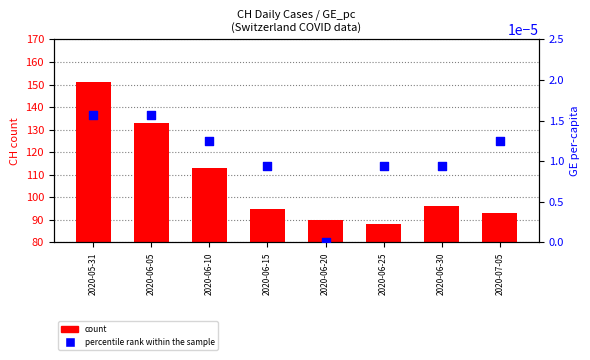

Which series has the largest total across all categories?

count